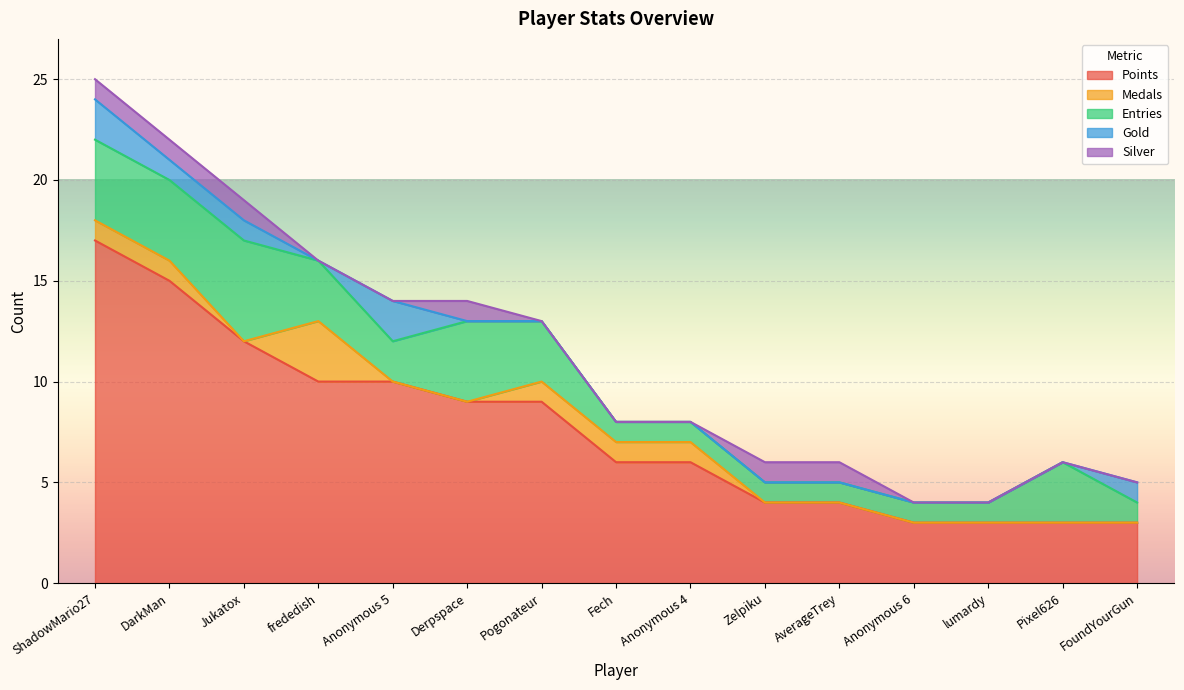

What are all the series names shown in the legend?

Points, Medals, Entries, Gold, Silver